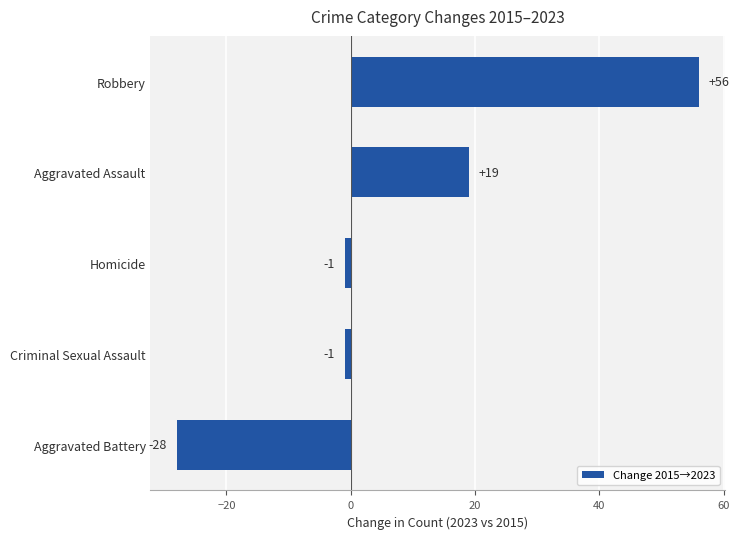

The chart shows a value of -1 at Homicide. True or false?

True